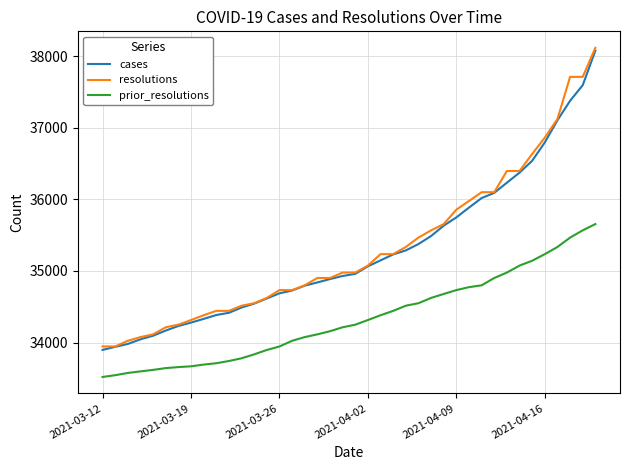

What is the smallest value displayed?

33520